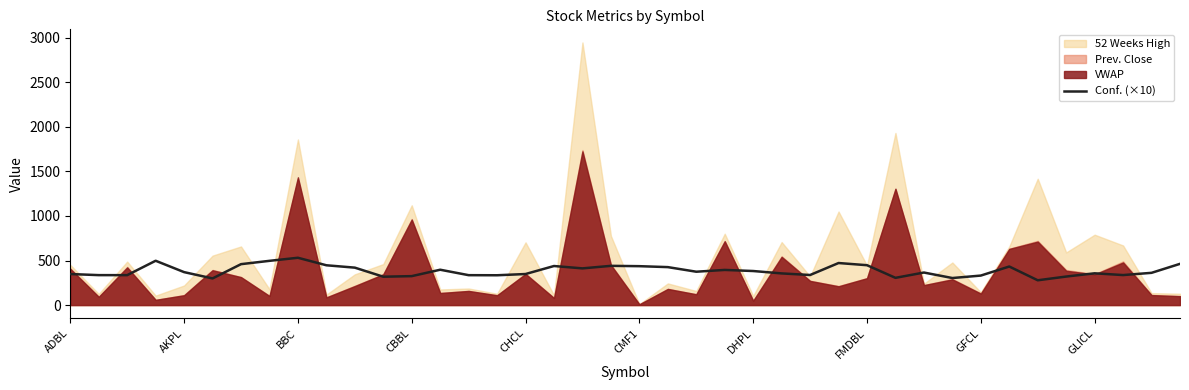

What is the lowest value of the Conf. (×10) series?

278.2